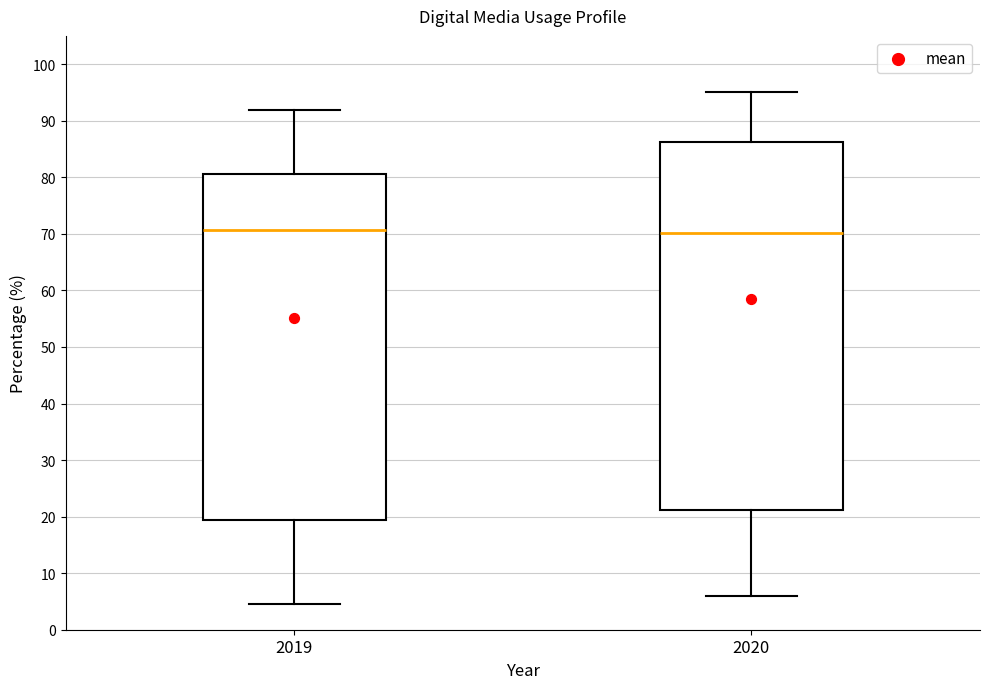

Reading left to right, read every box against the y-axis: the position of its median line, the range the box covers, and the ends of its whiskers. The values are not printed on the chart, so give them approximately, as read against the axis.

2019: median 71, box 19 to 81, whiskers 5 to 92
2020: median 70, box 21 to 86, whiskers 6 to 95